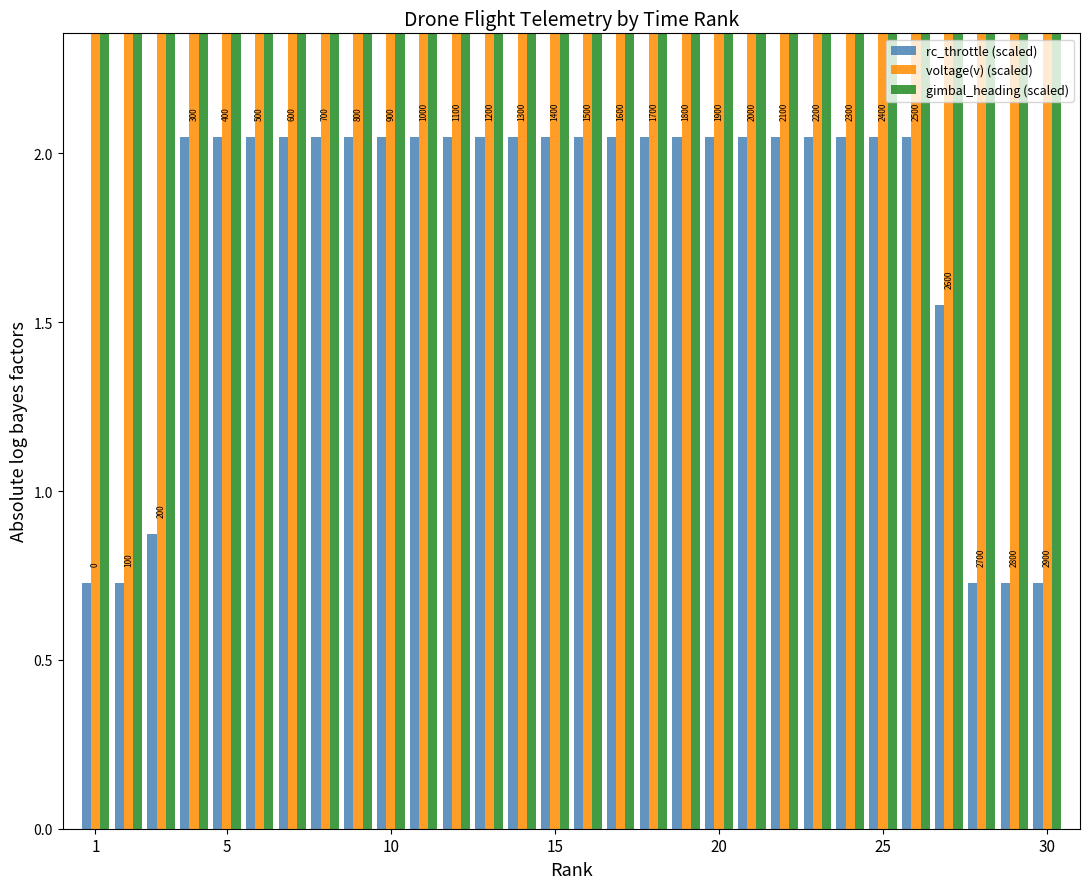

Between 30 and 15, which series saw the biggest shift?

gimbal_heading (scaled)